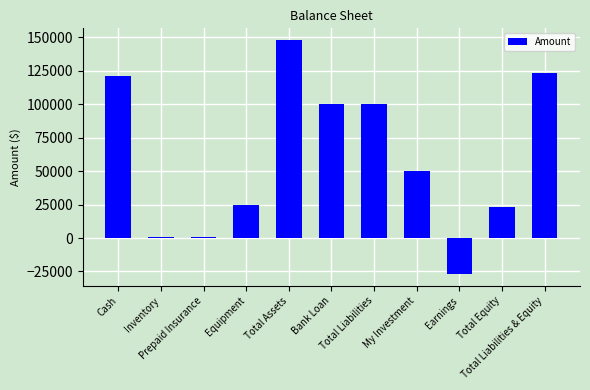

How many negative values are there?

1